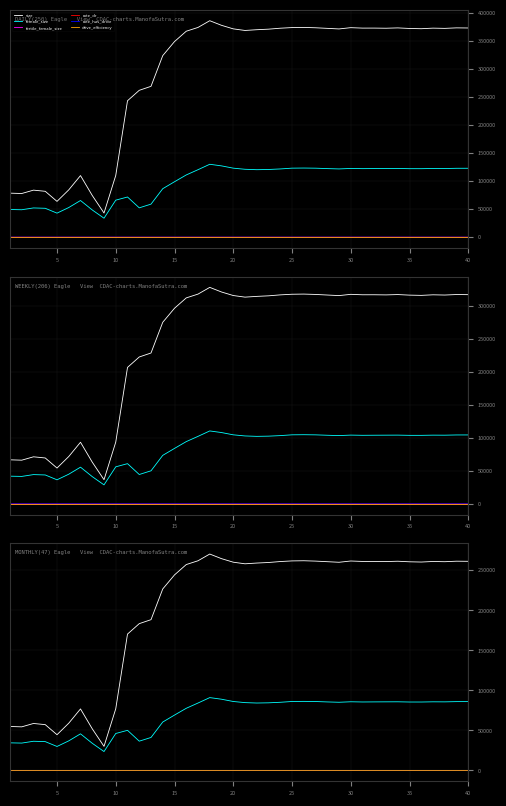

What is the difference between the second highest and minimum values in the size series?

234543.4